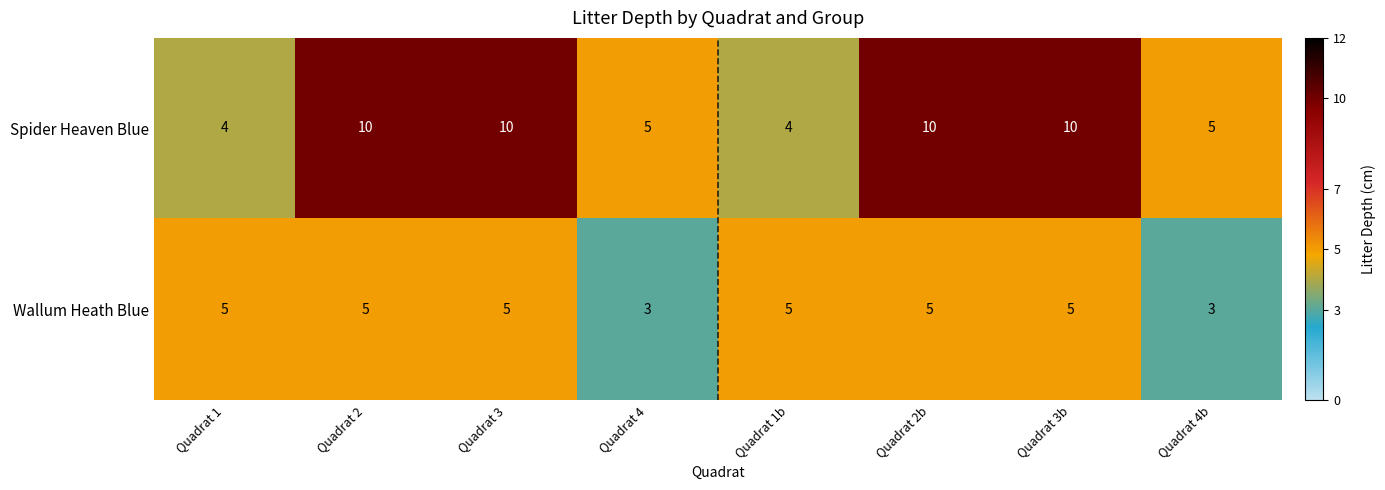

What is the maximum value for Spider Heaven Blue?

10